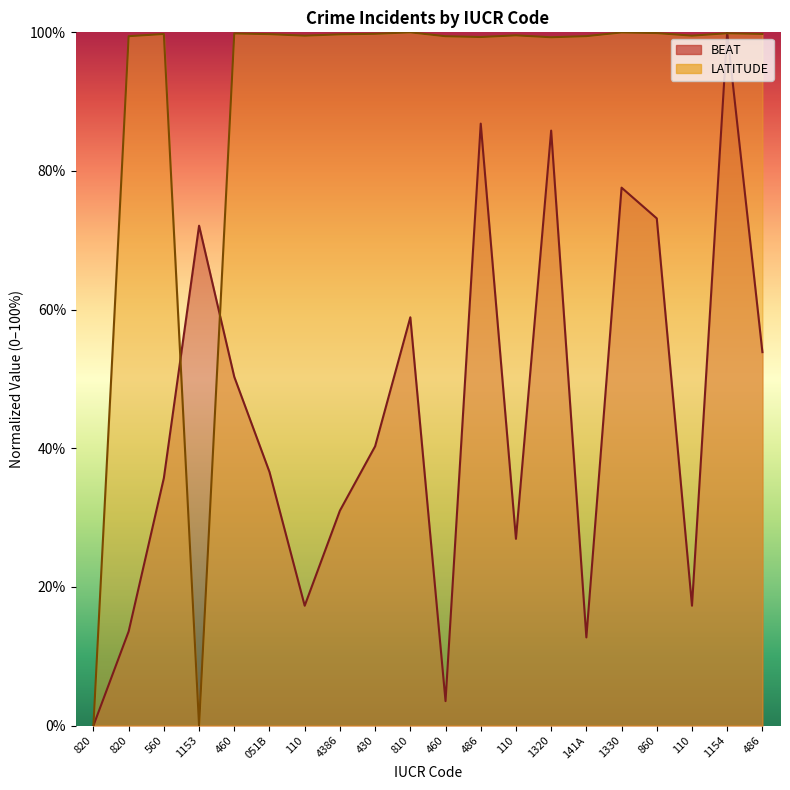

In BEAT, how many points are higher than both neighbors (excluding endpoints)?

6